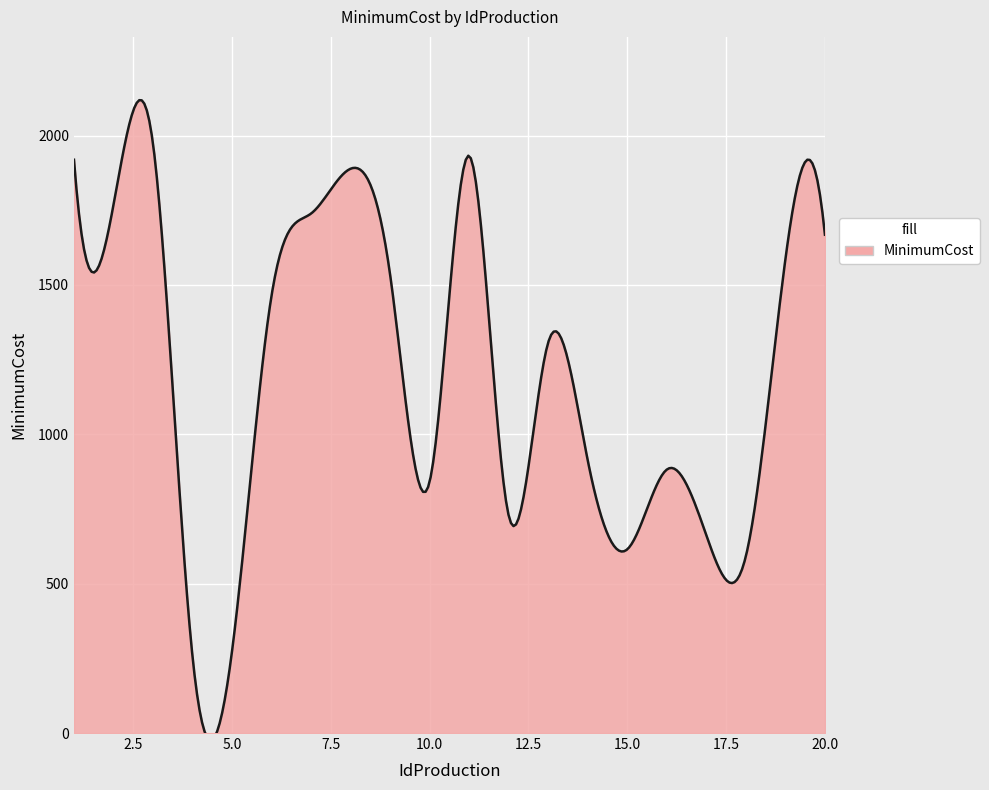

Reading left to right, transcribe all the data shown in this chart.

1=1919	2=1768	3=1972	4=255	5=275	6=1465	7=1739	8=1889	9=1533	10=842	11=1932	12=727	13=1308	14=912	15=615	16=882	17=662	18=592	19=1586	20=1668